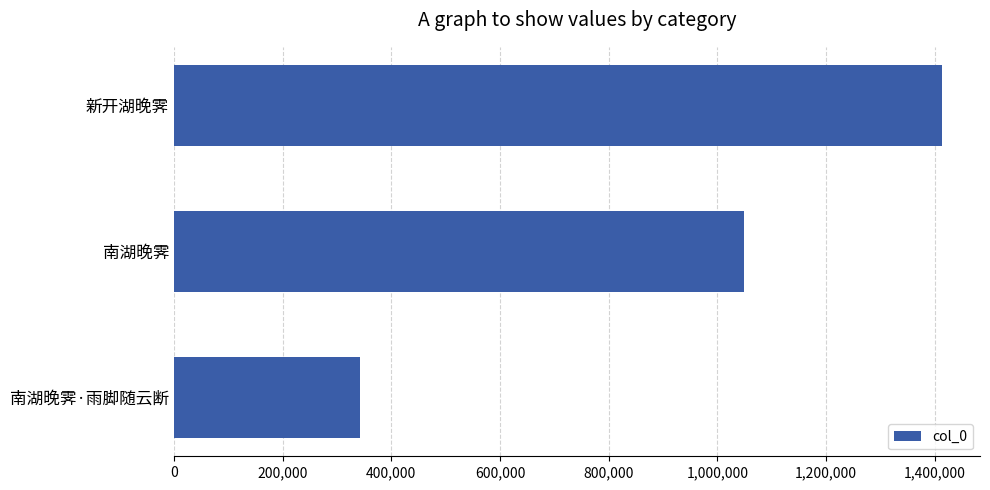

What is the average value?

934586